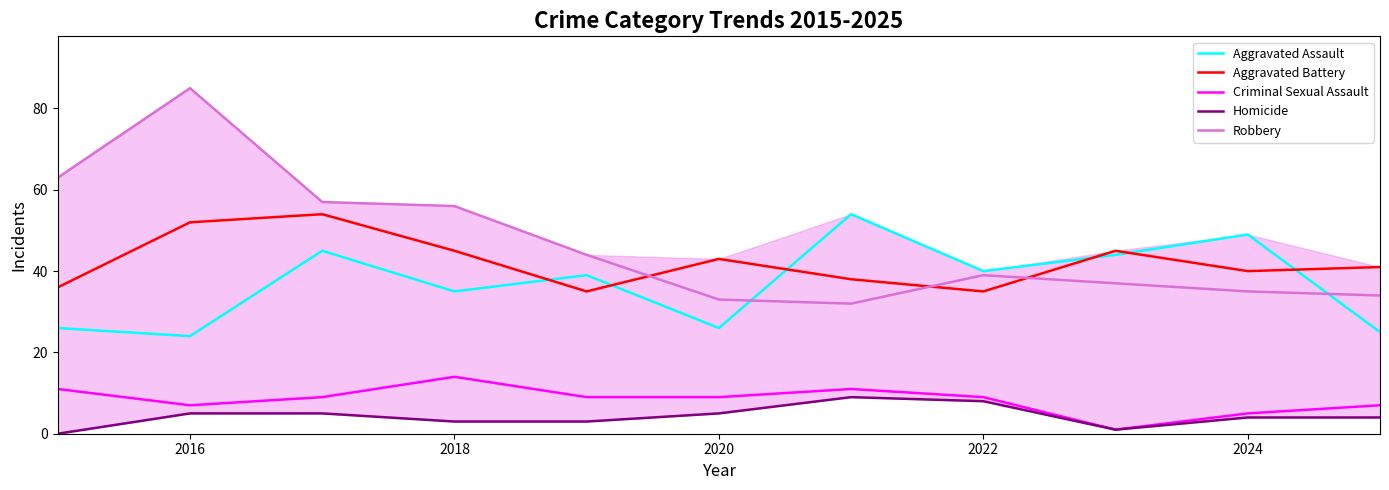

Which category has the highest value in the Robbery series?

2016